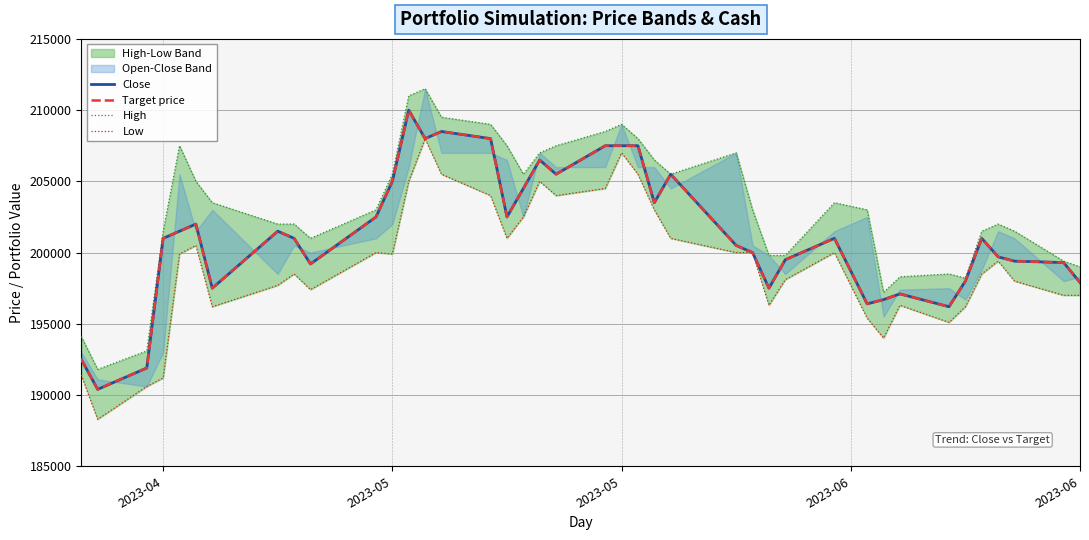

How many data points in Close are less than 201000?

18